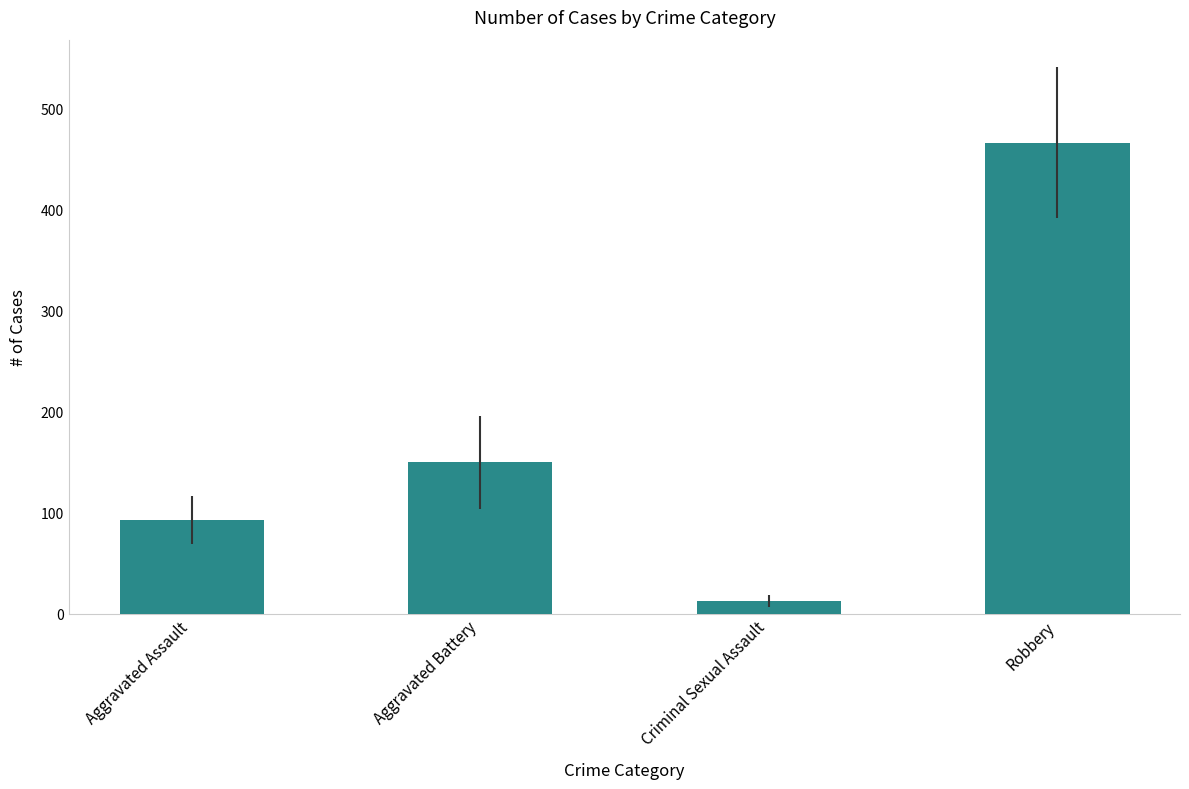

What is the greatest value displayed?

466.2